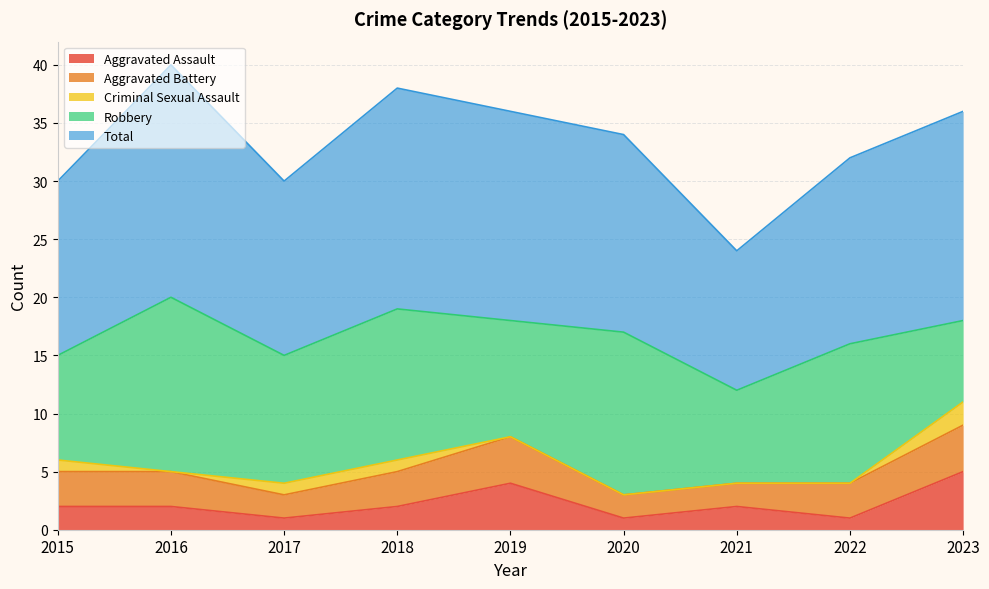

Reading right to left, list all the values displayed in this chart.

Aggravated Assault: 5	1	2	1	4	2	1	2	2
Aggravated Battery: 4	3	2	2	4	3	2	3	3
Criminal Sexual Assault: 2	0	0	0	0	1	1	0	1
Robbery: 7	12	8	14	10	13	11	15	9
Total: 18	16	12	17	18	19	15	20	15